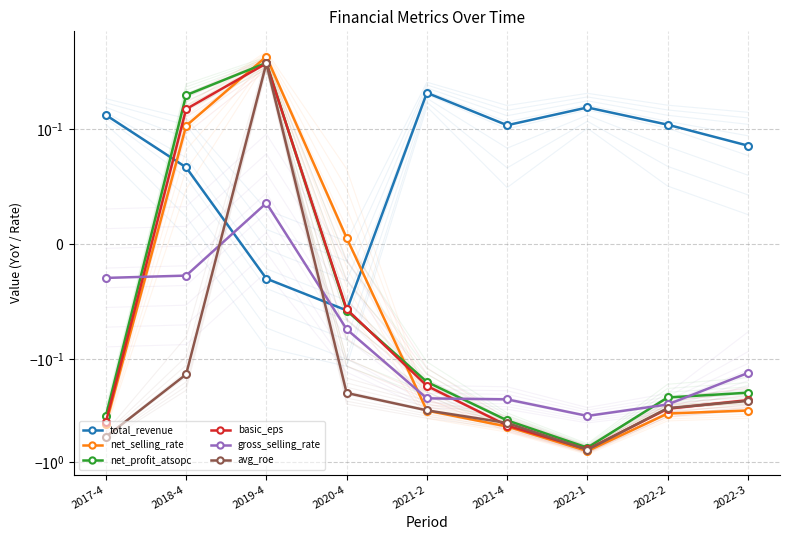

What is the difference between the gross_selling_rate values at 2022-3 and 2021-2?

0.1